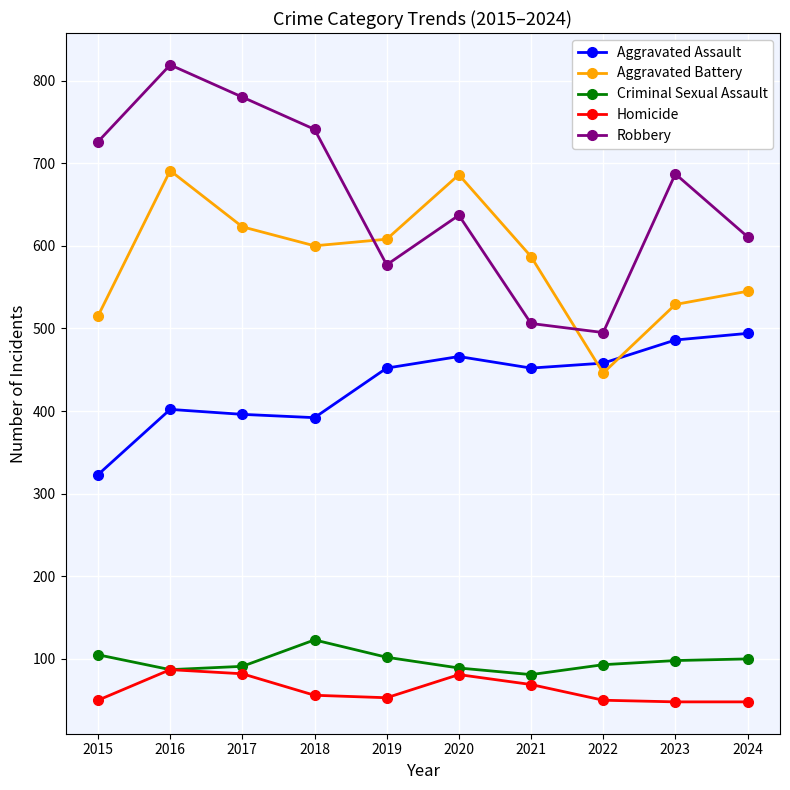

Which series changed the most between 2015 and 2019?

Robbery